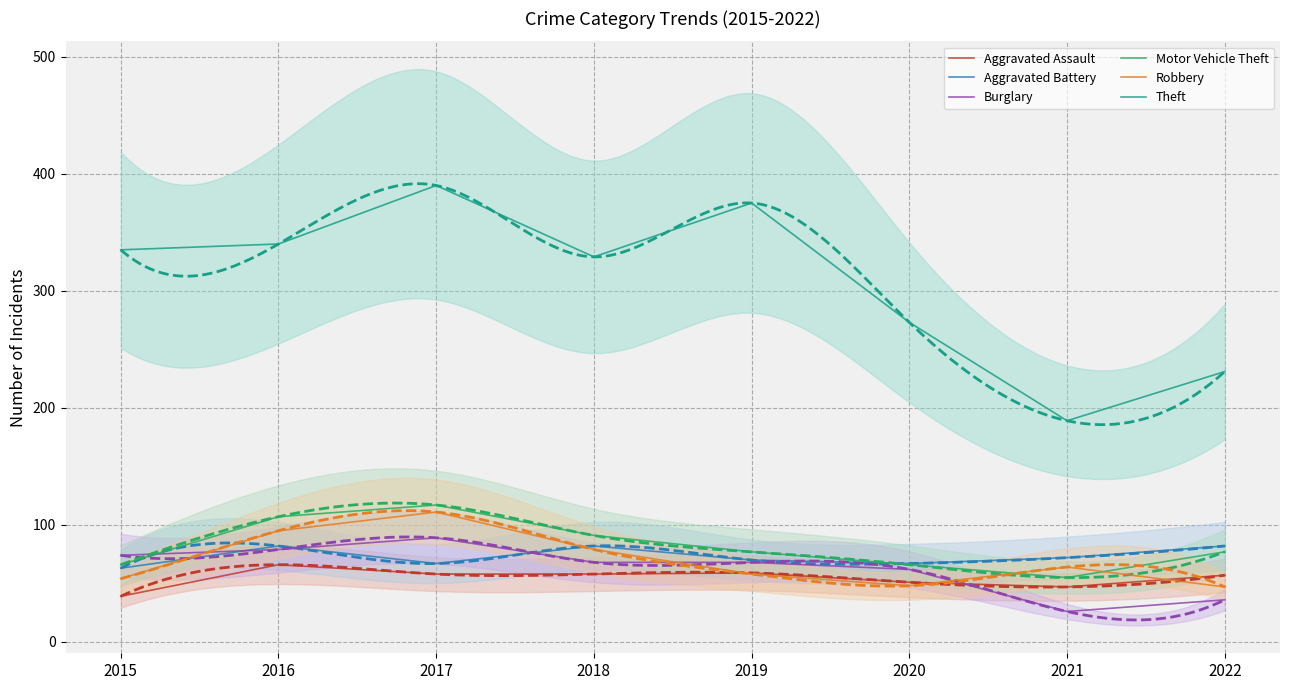

What is the difference between the highest and lowest values at 2022?

195